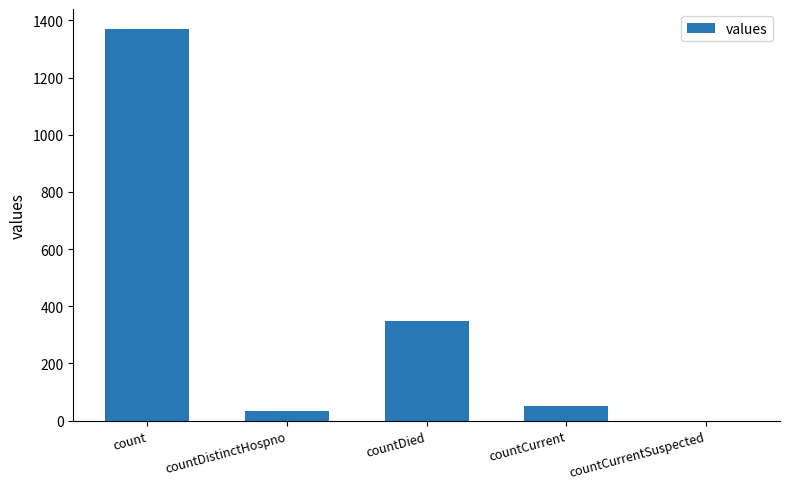

Where is the data nearest to the value 685?

countDied